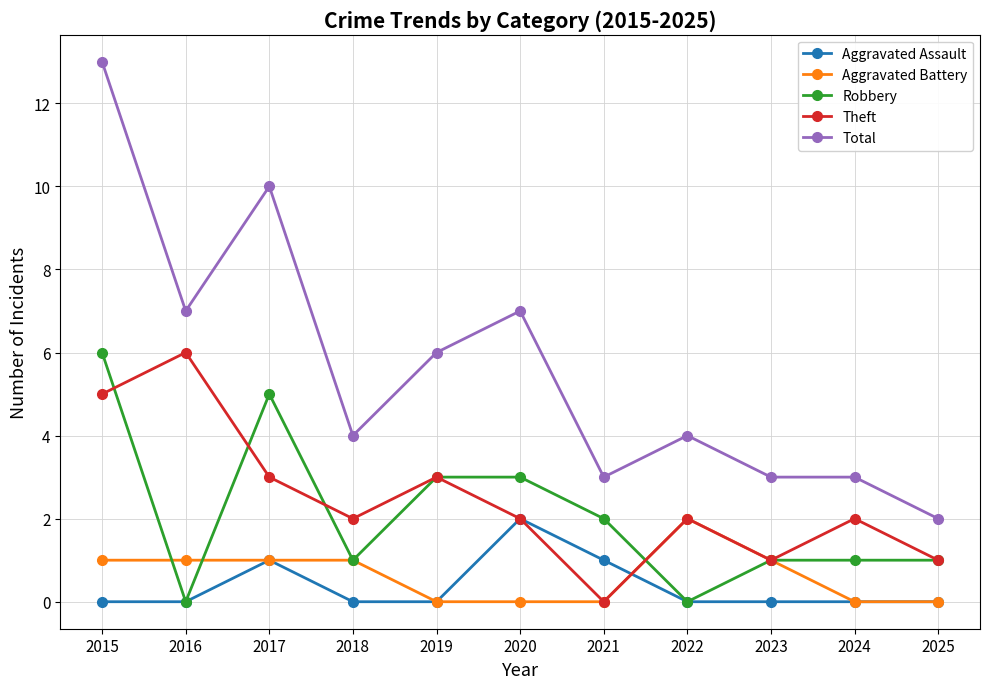

Between 2020 and 2024, which series saw the biggest shift?

Total